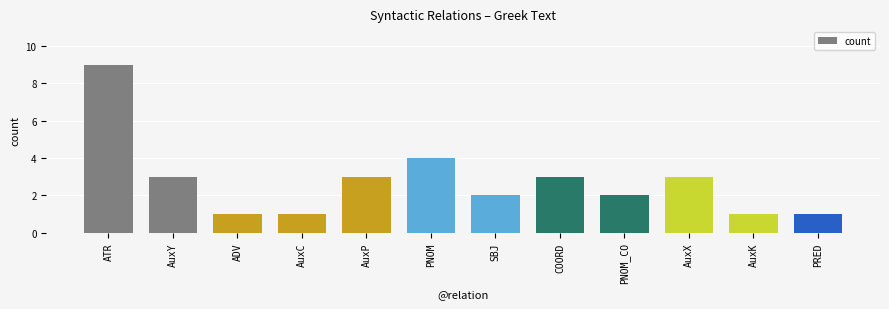

The chart shows a value of 1 at AuxK. True or false?

True